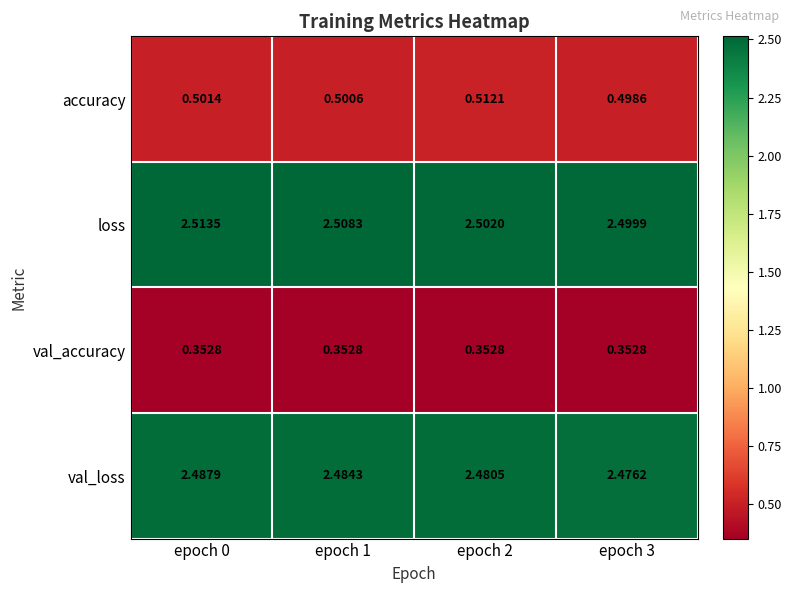

Which series has the widest spread of values?

loss